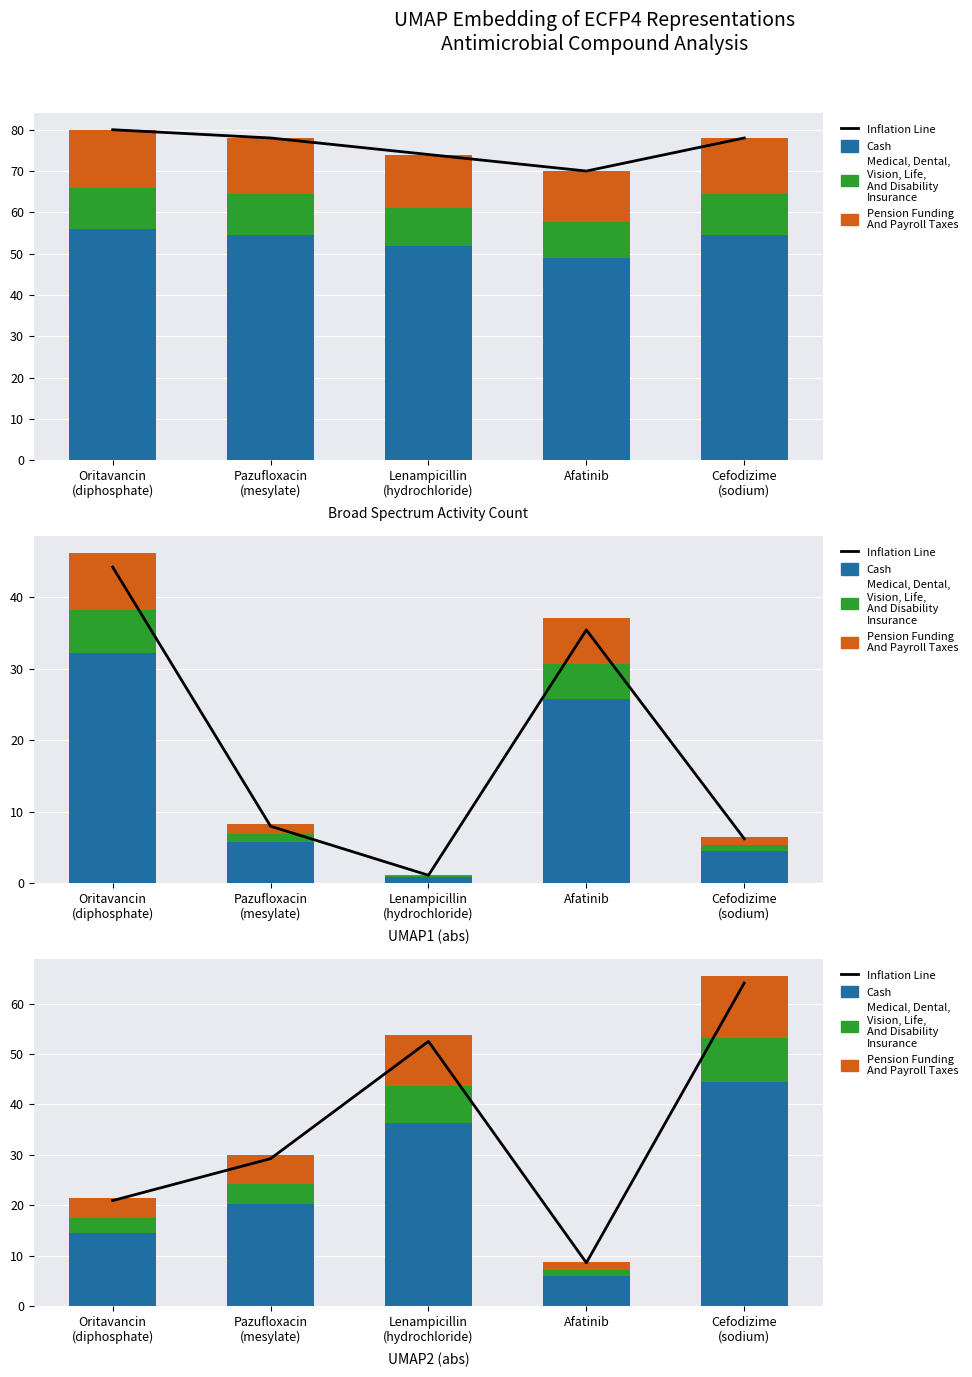

Is it true that Inflation Line equals 29.2 at Pazufloxacin
(mesylate)?

True